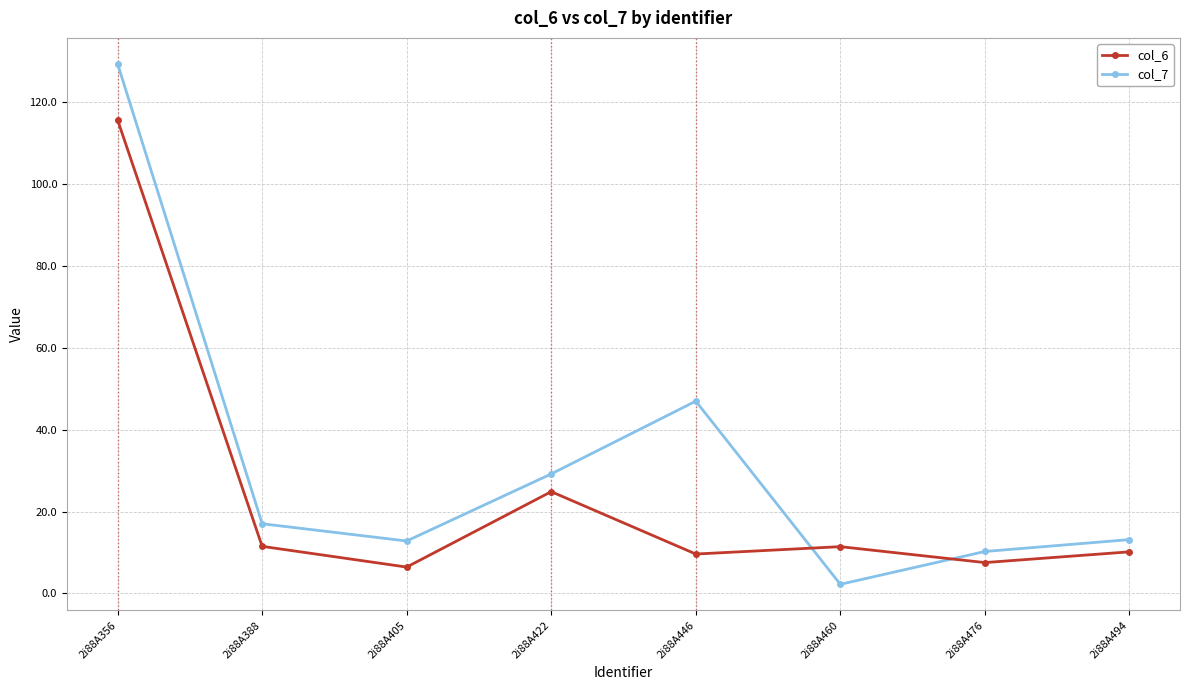

Rank the series by their maximum value, from lowest to highest.

col_6, col_7